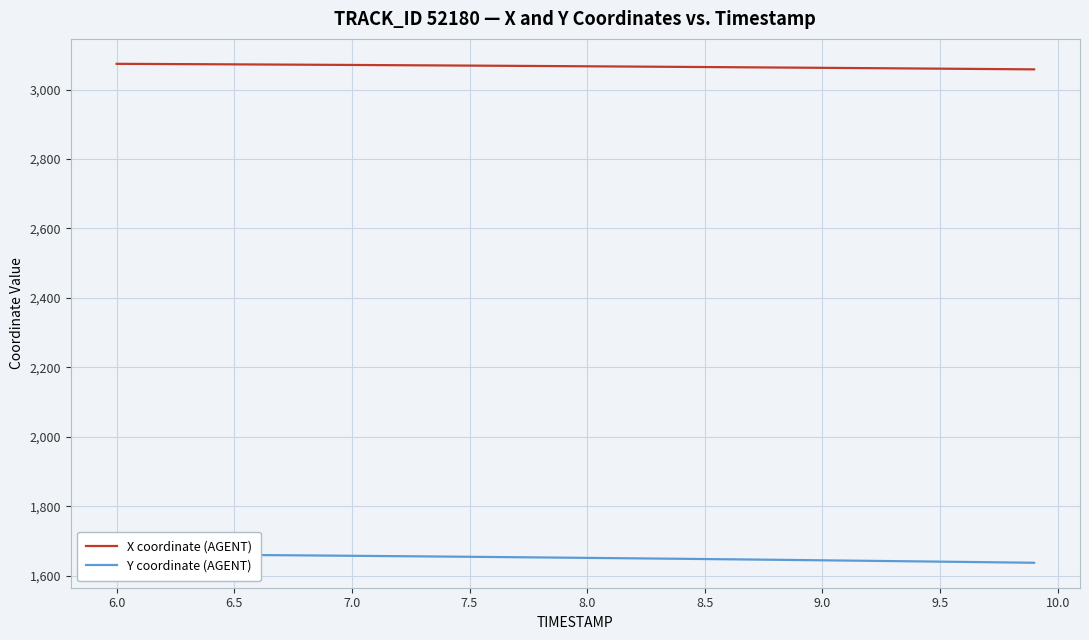

Which series has the largest range (max minus min)?

Y coordinate (AGENT)